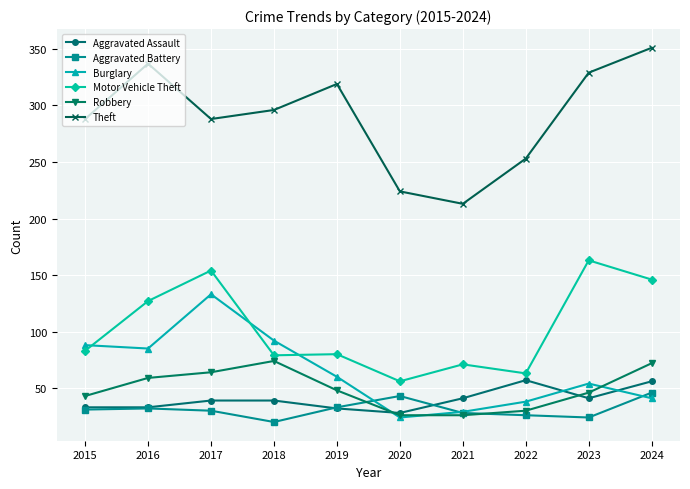

Between 2021 and 2024, which series saw the biggest shift?

Theft